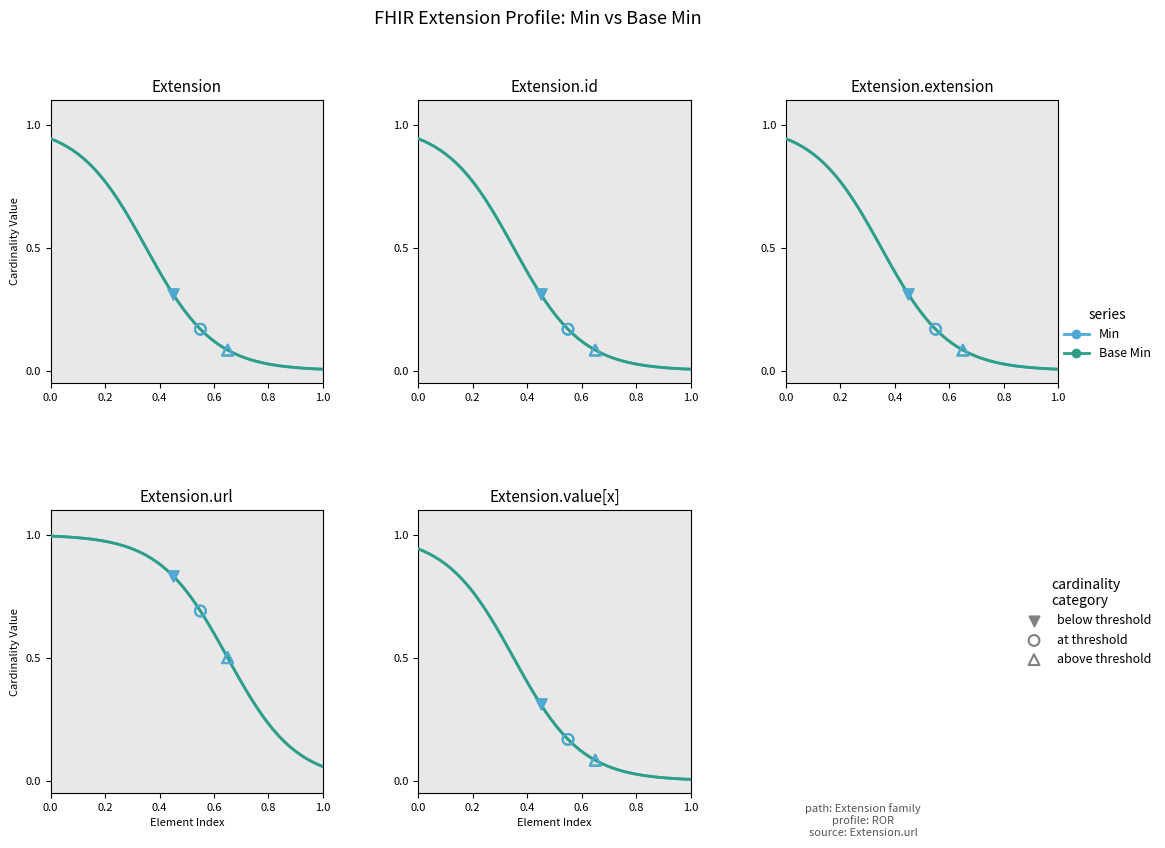

Which series reaches the minimum Y coordinate?

Min